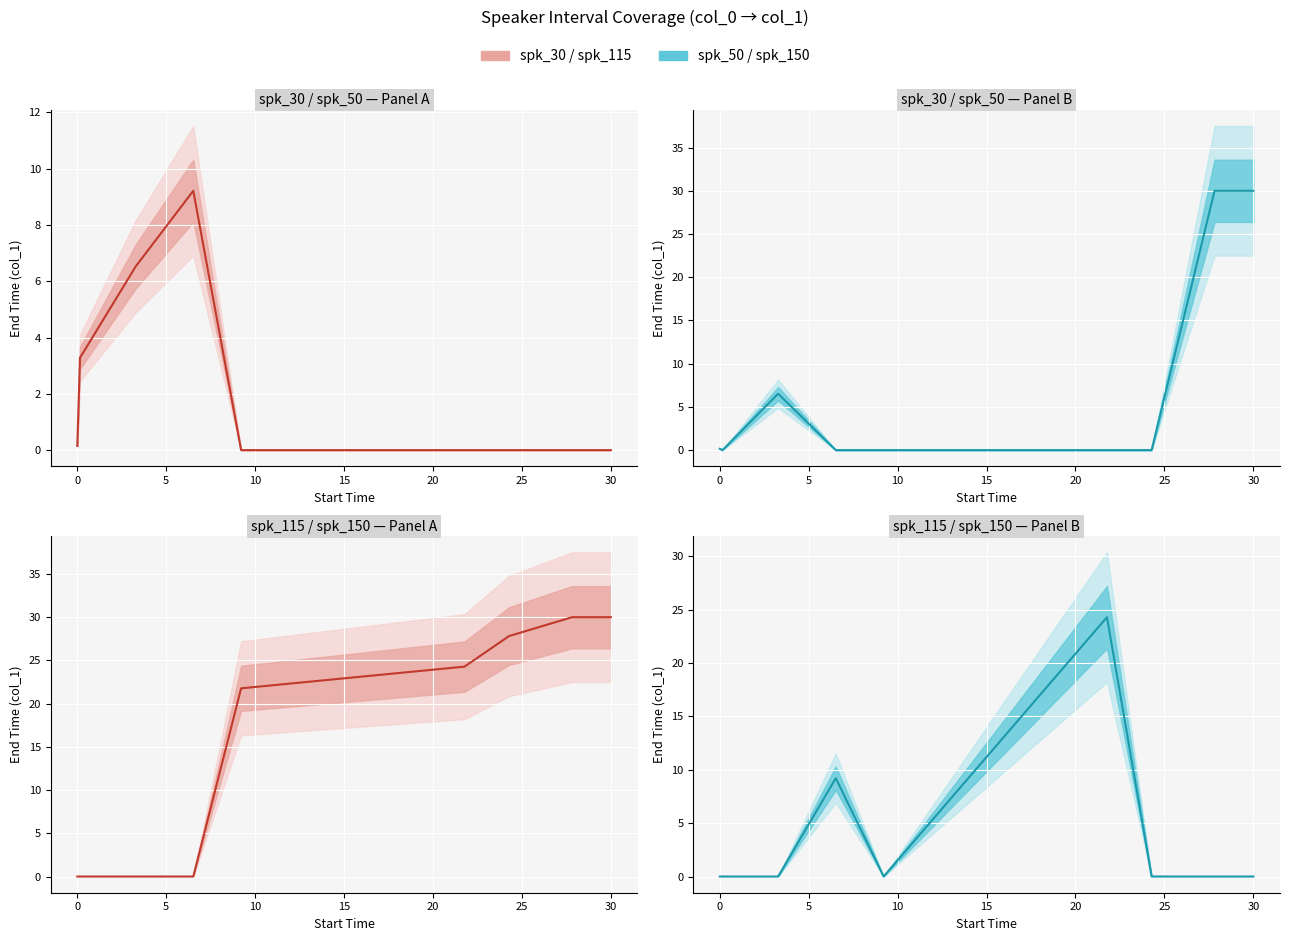

In spk_150, how many points are higher than both neighbors (excluding endpoints)?

2